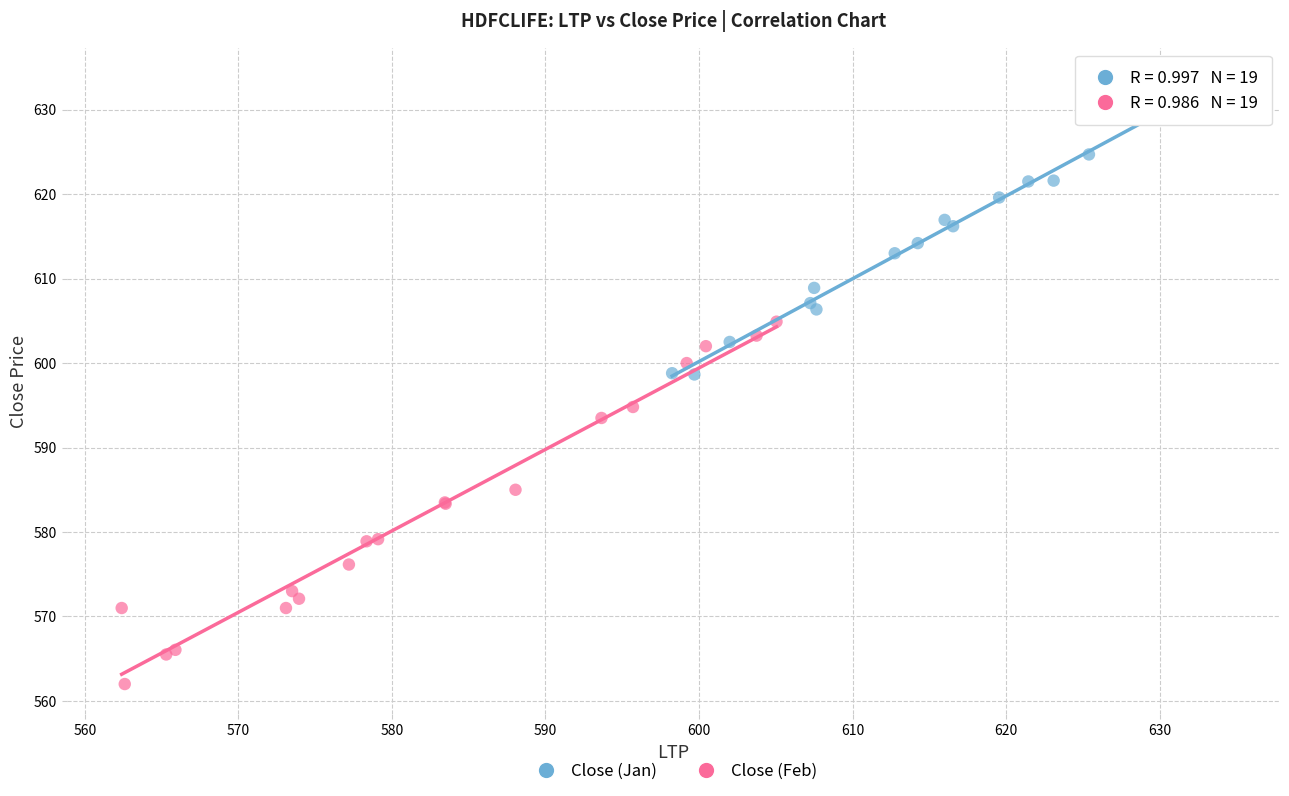

Which series reaches the minimum Y coordinate?

Close (Feb)